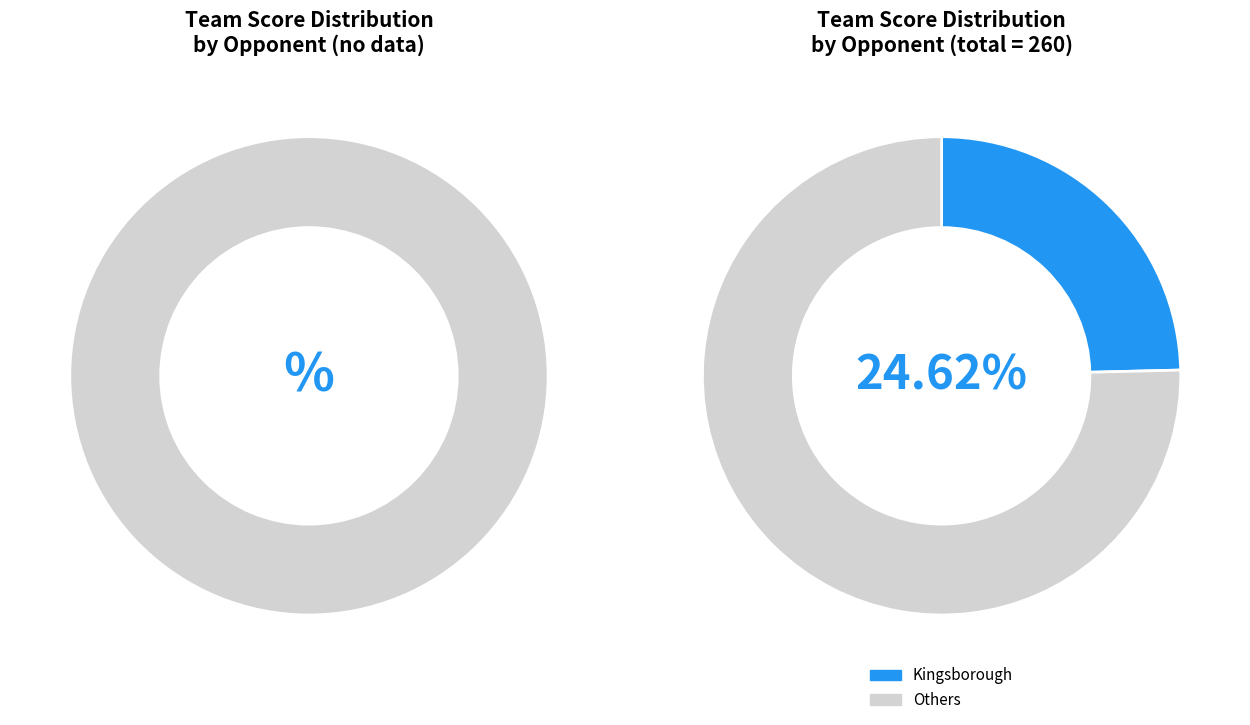

Is Nassau the majority of the pie?

No